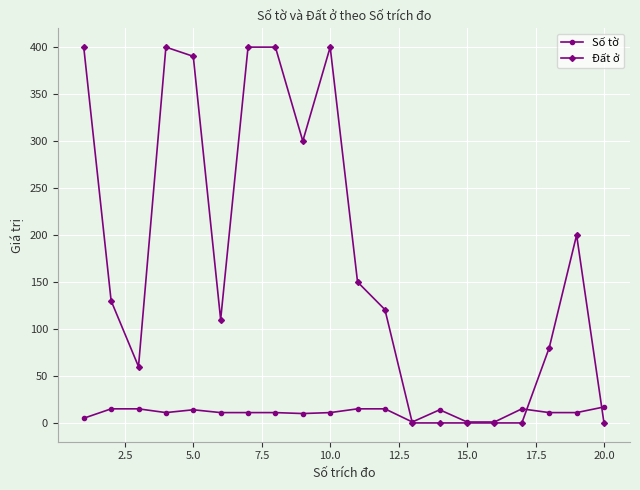

At how many categories does at least one series exceed 99?

12